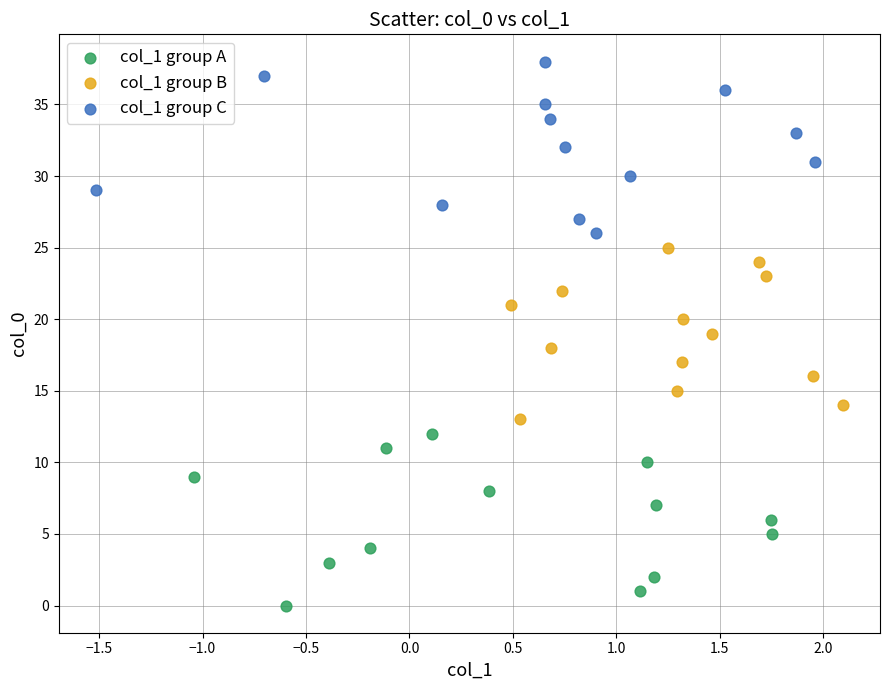

Which series reaches the maximum Y coordinate?

col_1 group C